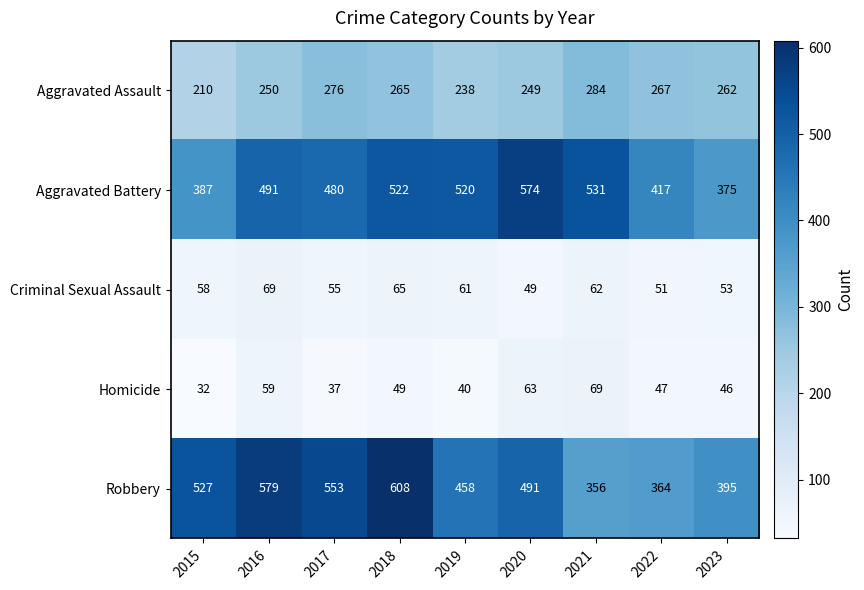

Between 2019 and 2021, which series saw the biggest shift?

Robbery